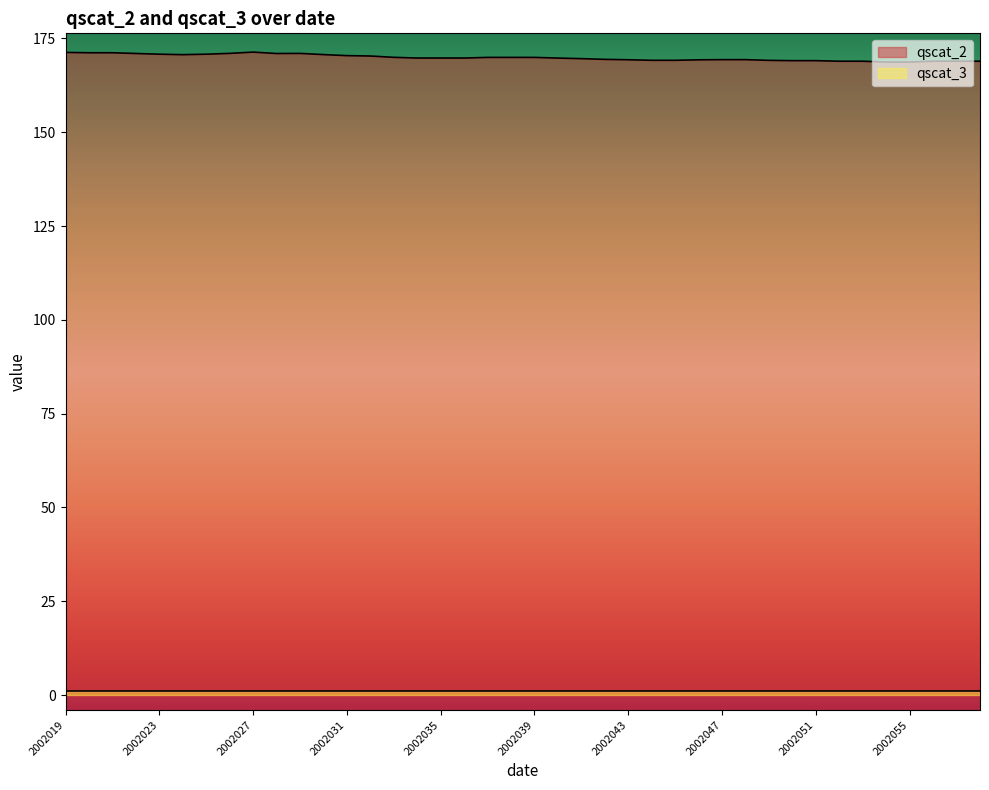

How many lines are shown in the chart?

2